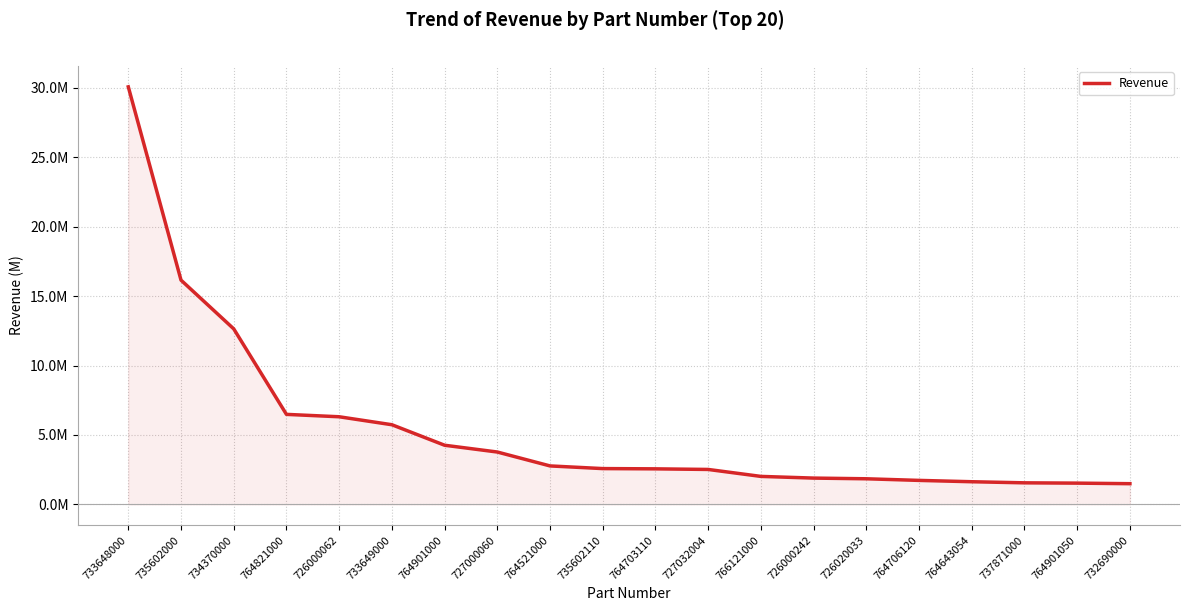

True or false: the data shows 2684402.7 at 726020033.

False